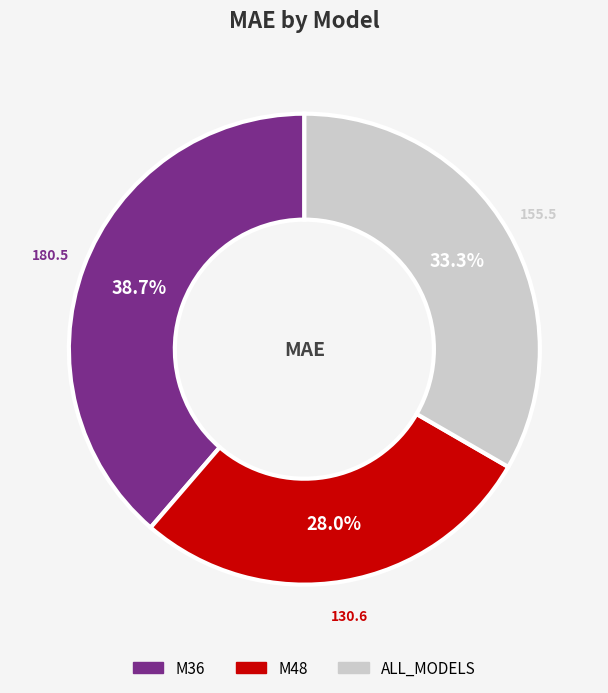

Which category has the biggest portion of the pie?

M36